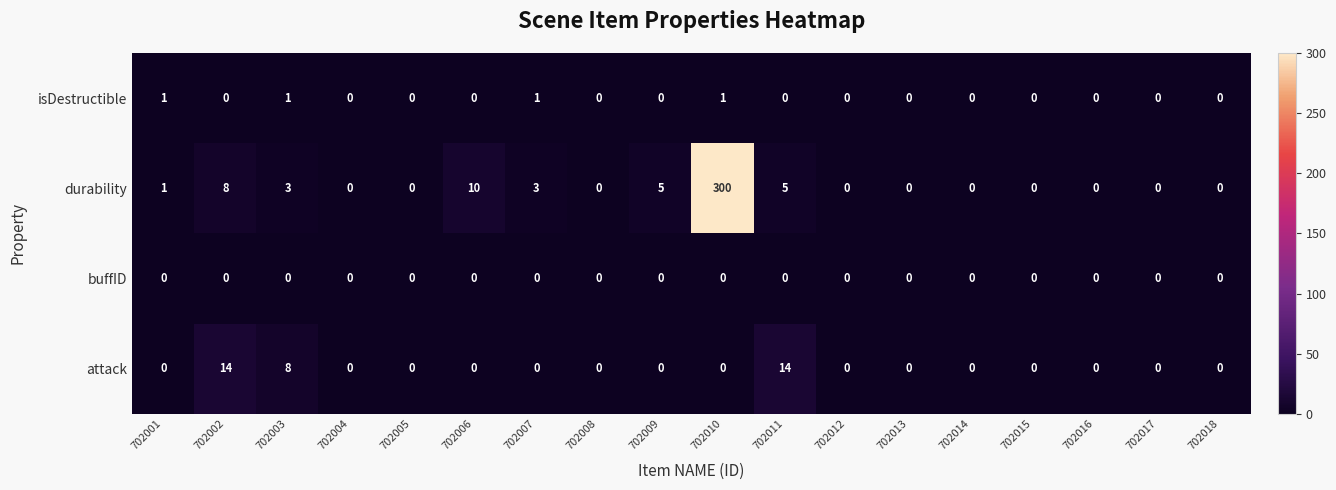

Rank the series at 702003 from lowest to highest value.

buffID, isDestructible, durability, attack